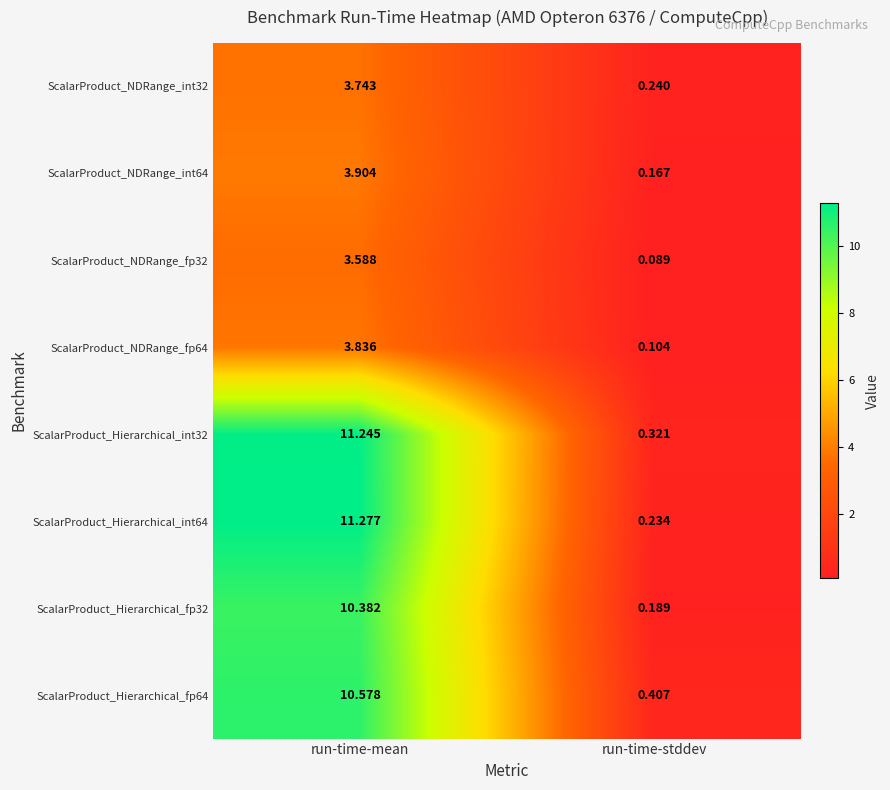

Where does the ScalarProduct_Hierarchical_fp64 series first go above 10?

run-time-mean